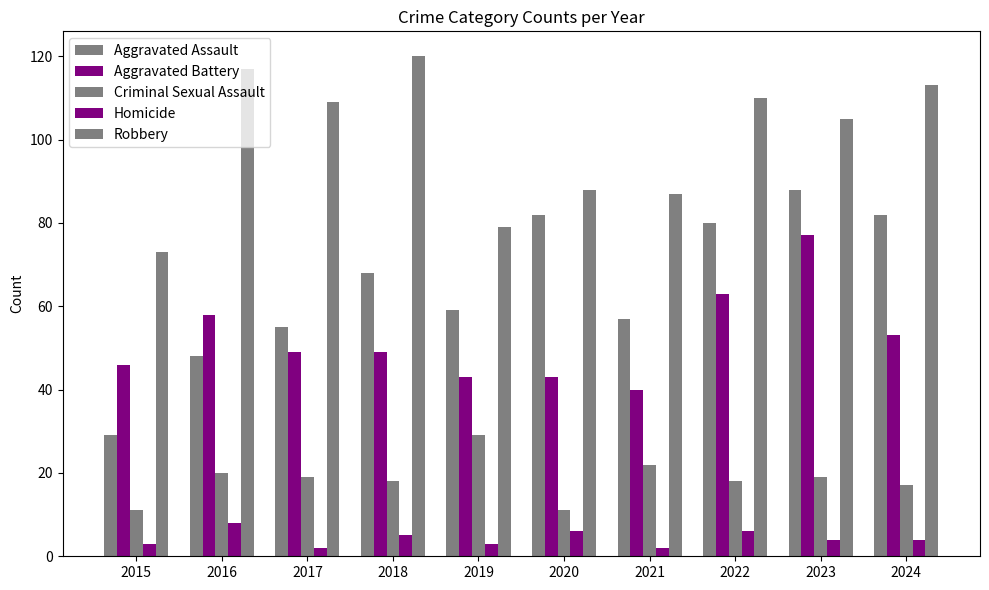

How many series are shown in this chart?

5